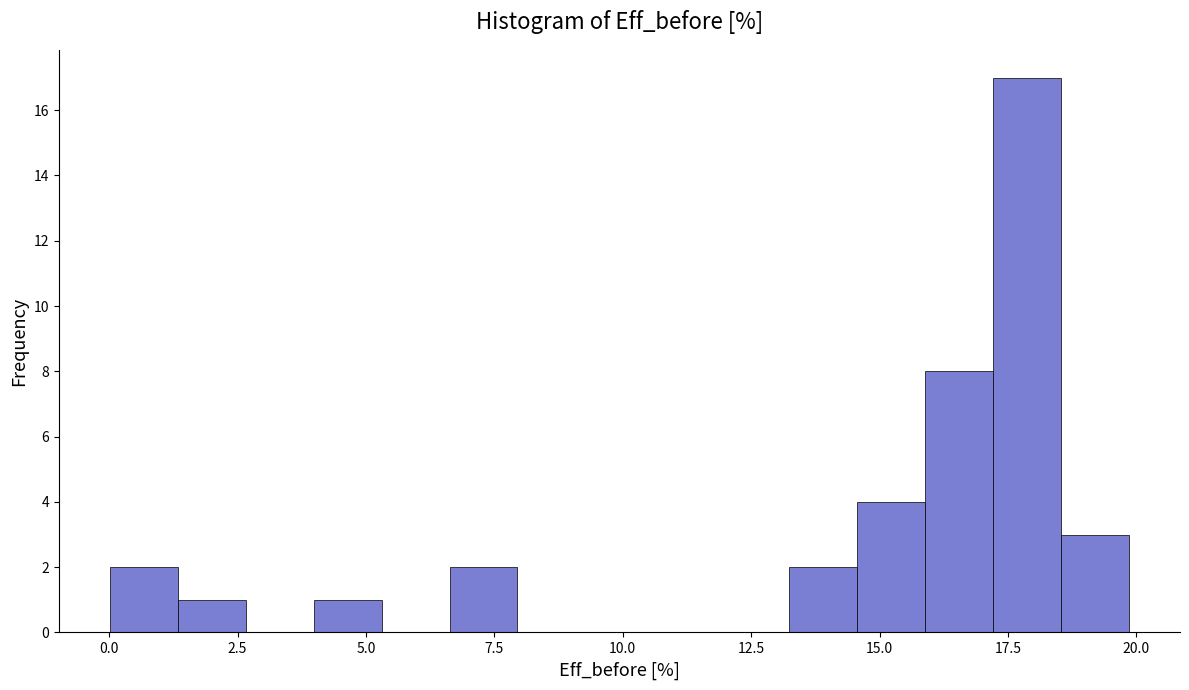

Around what value on the x-axis is the tallest bar? Give the approximate position of its centre, as read against the axis.

18.0